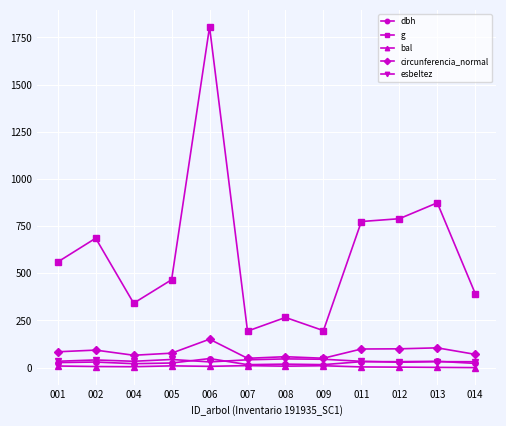

The value of esbeltez at 007 is 41.4. True or false?

True